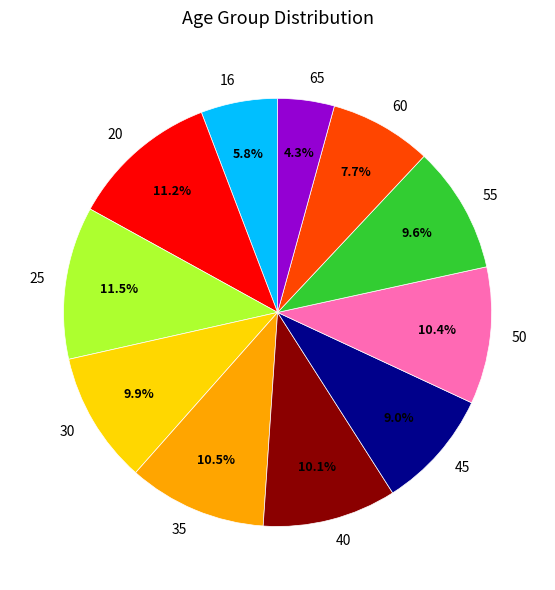

What portion of the pie excludes 60?

92.3%